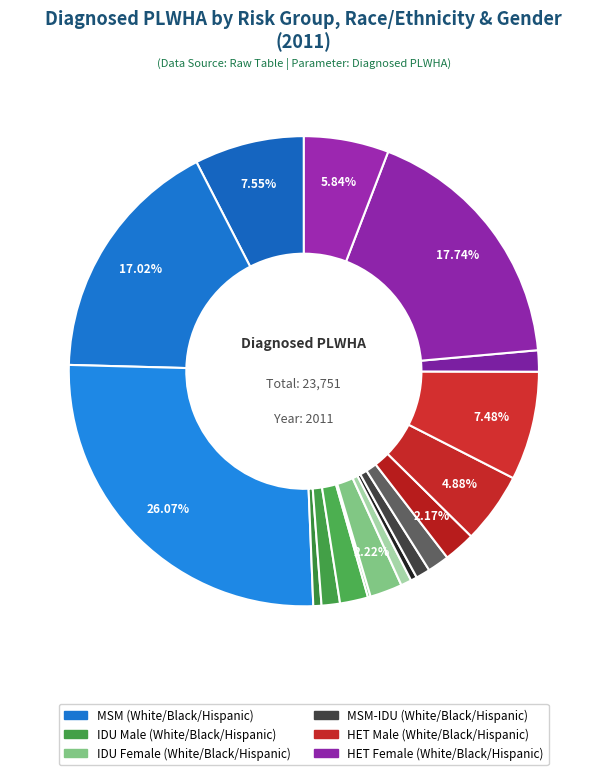

Which category has the smallest portion of the pie?

IDU White Female